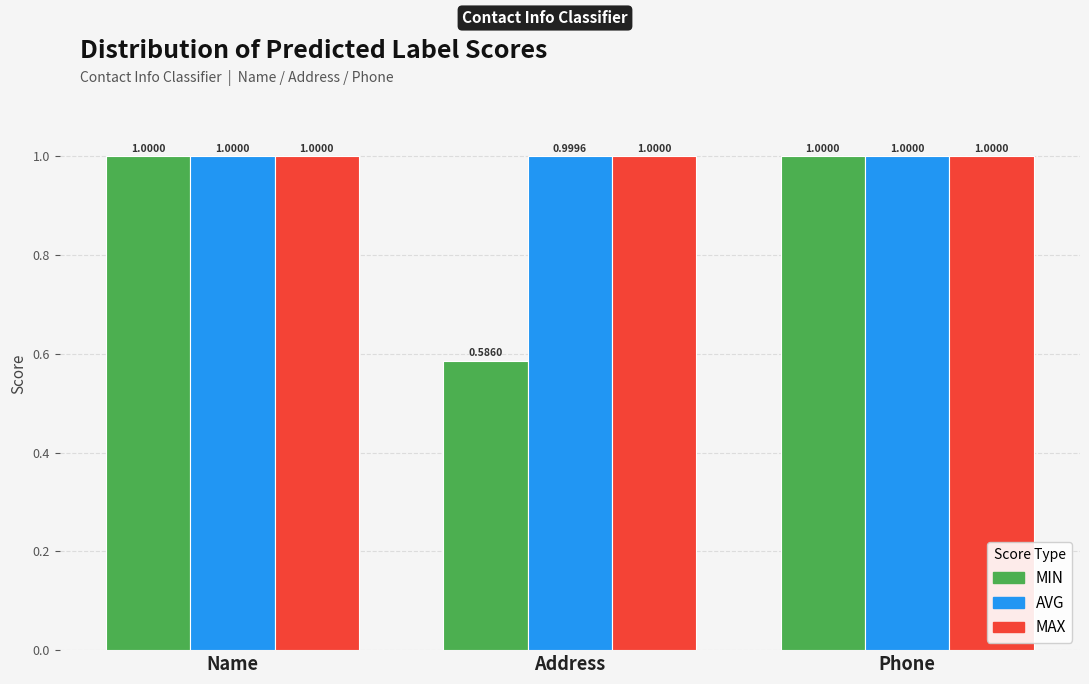

How many categories are shown in the chart?

3